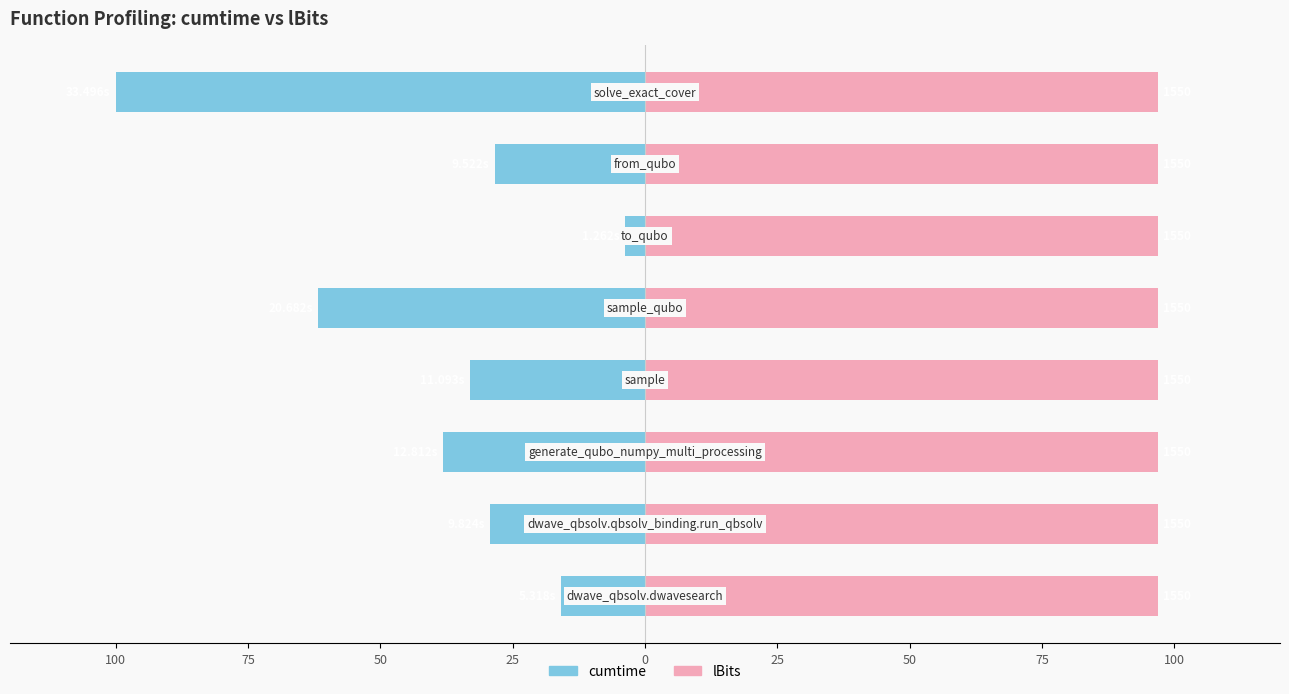

List the series in order of their peak value, lowest first.

cumtime, lBits